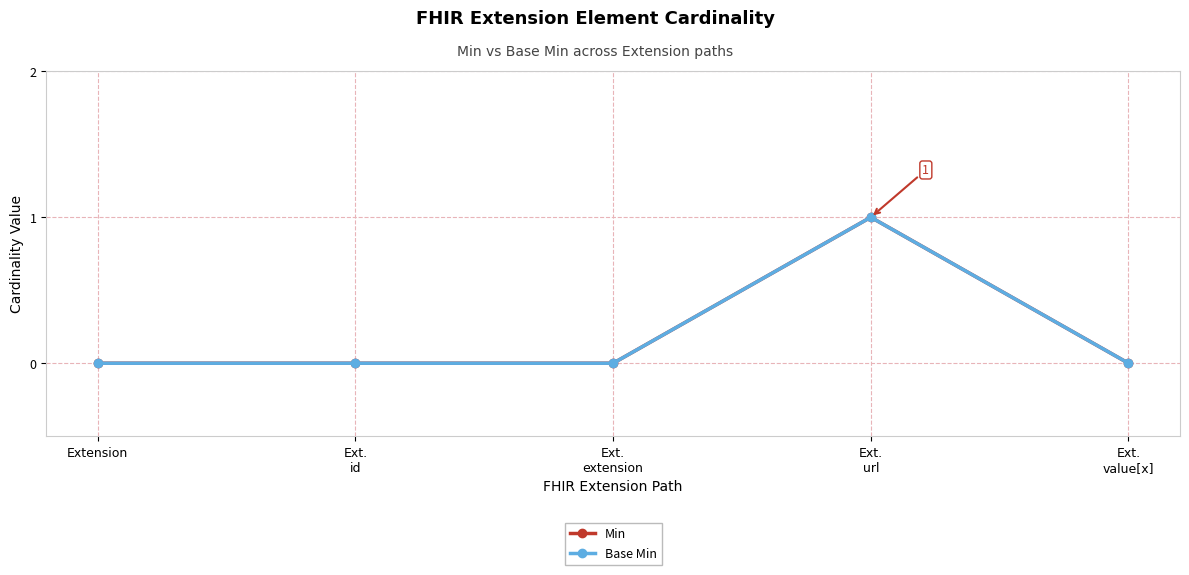

Between Ext.
id and Ext.
url, which is larger?

Ext.
url